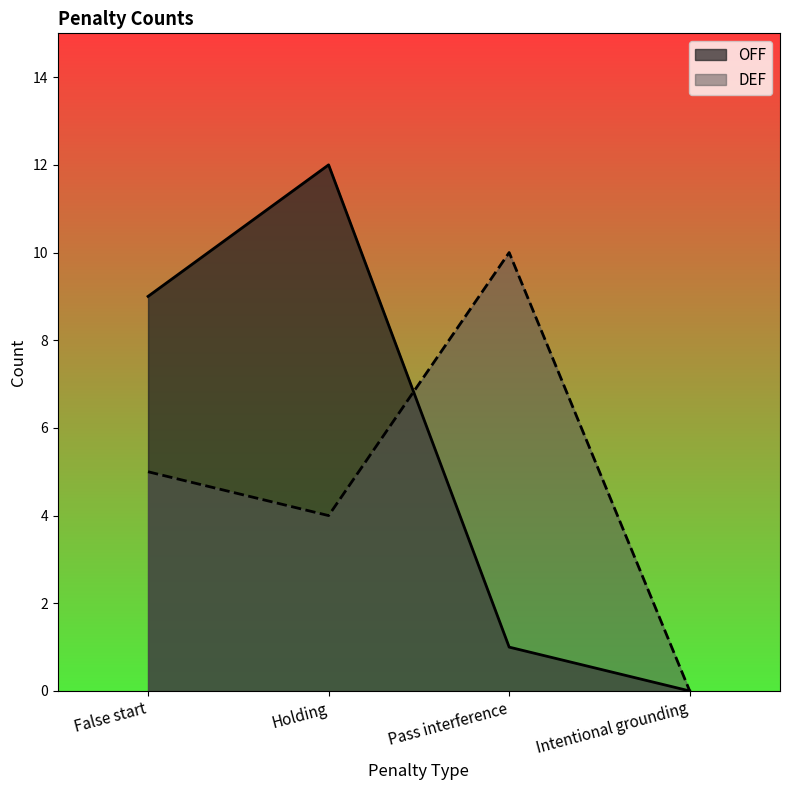

At which category does the chart reach its minimum across all series?

Intentional grounding